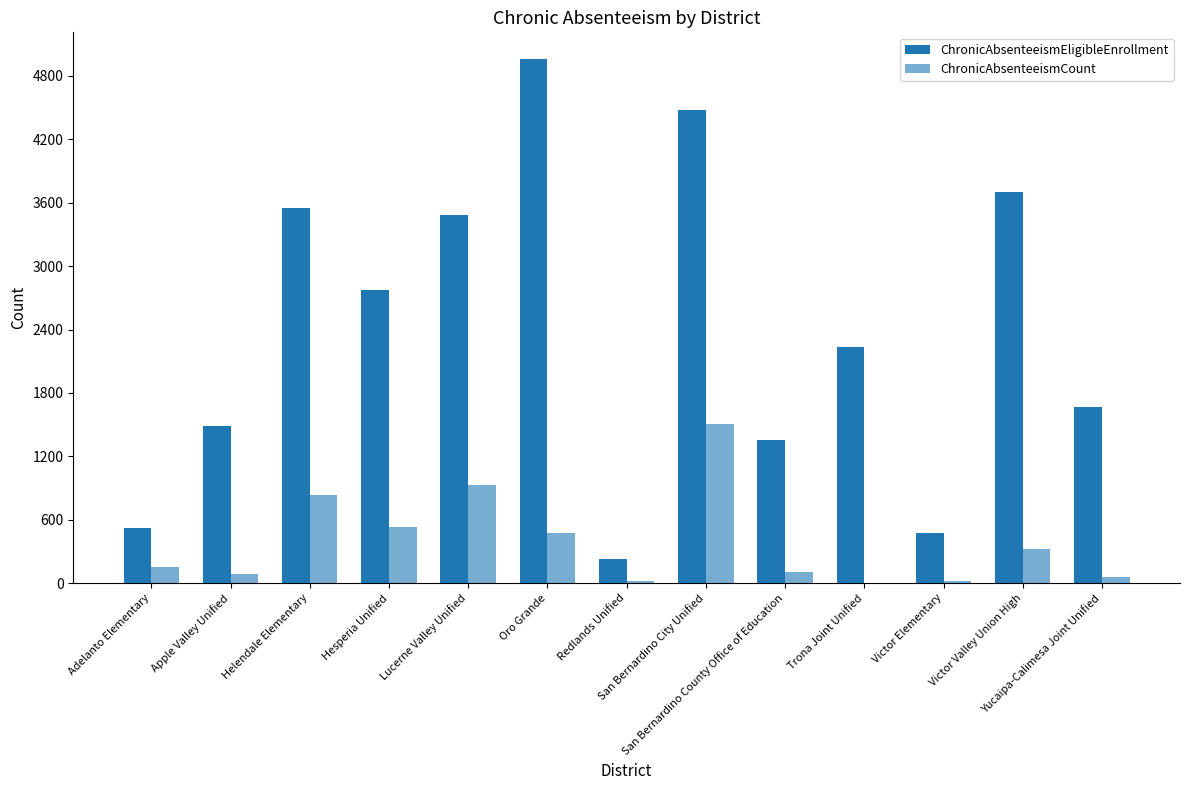

What is the approximate value of ChronicAbsenteeismCount at Victor Valley Union High, to the nearest 100?

300